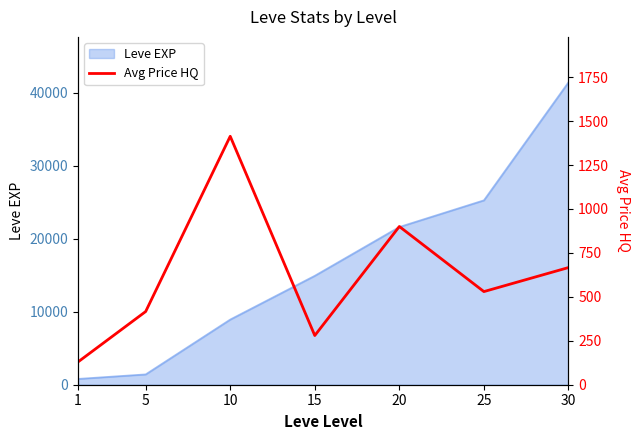

Is it true that the value at 25 is 784.4?

False